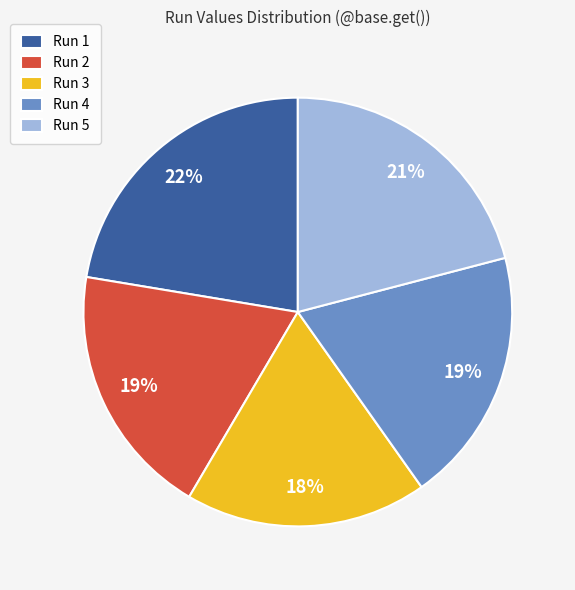

Combined, do Run 4 and Run 5 account for over 50%?

No